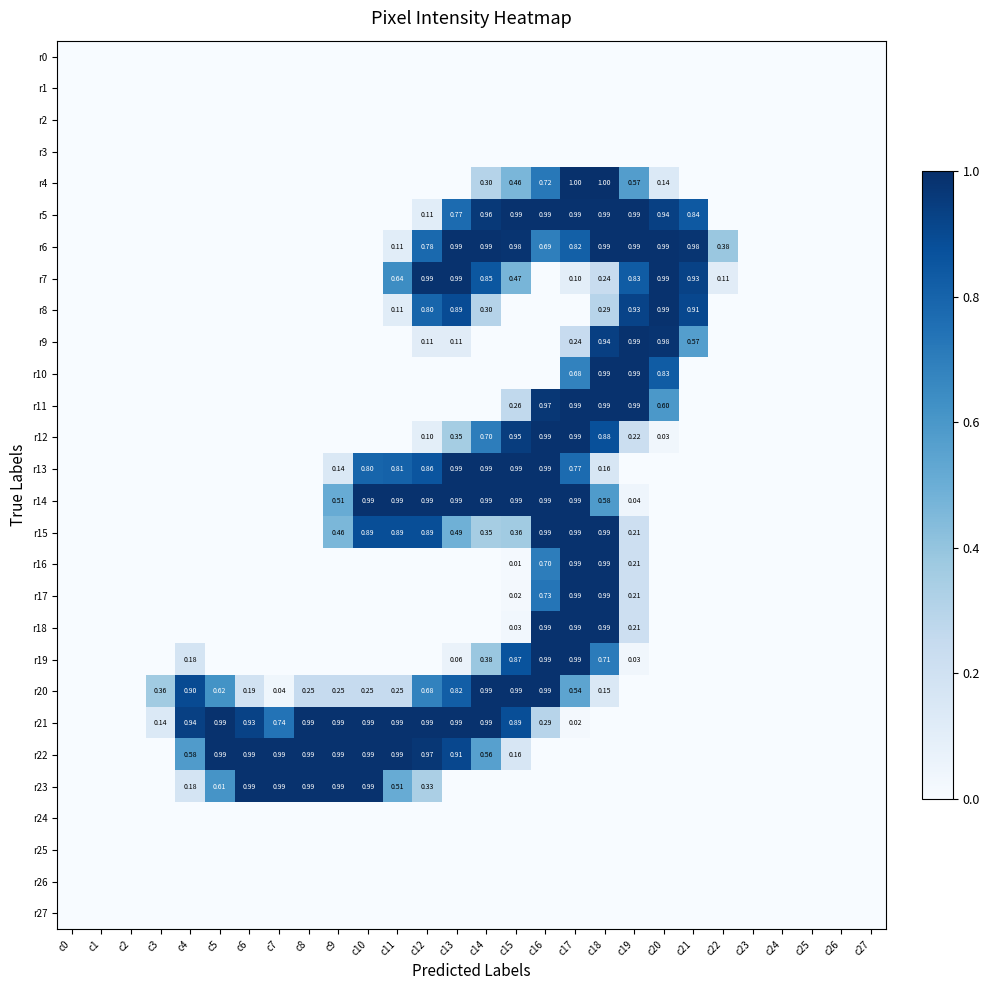

At c5, list the series in order from largest to smallest.

r21, r22, r20, r23, r0, r1, r2, r3, r4, r5, r6, r7, r8, r9, r10, r11, r12, r13, r14, r15, r16, r17, r18, r19, r24, r25, r26, r27